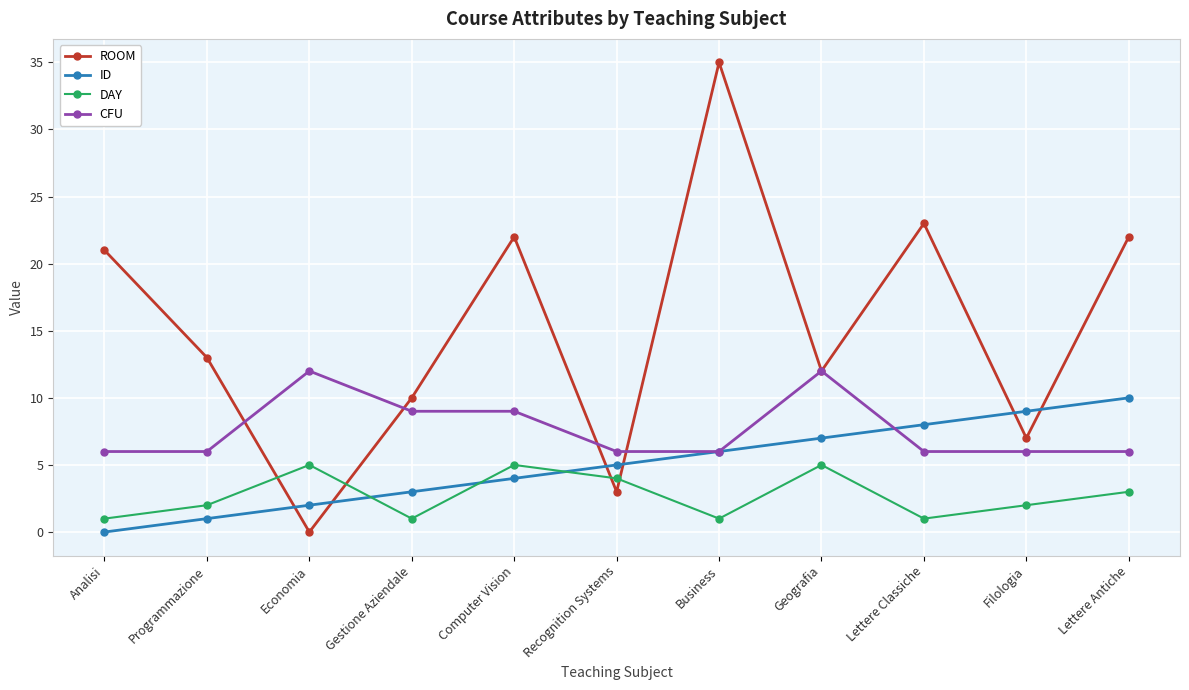

Reading left to right, list all the values displayed in this chart.

ROOM: 21	13	0	10	22	3	35	12	23	7	22
ID: 0	1	2	3	4	5	6	7	8	9	10
DAY: 1	2	5	1	5	4	1	5	1	2	3
CFU: 6	6	12	9	9	6	6	12	6	6	6